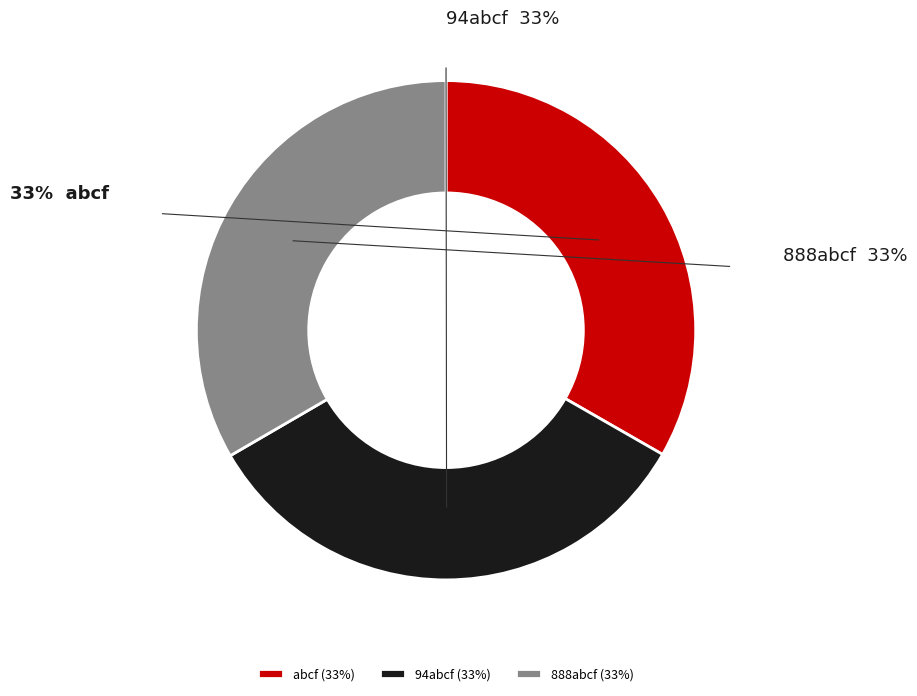

How many slices are in this pie chart?

3